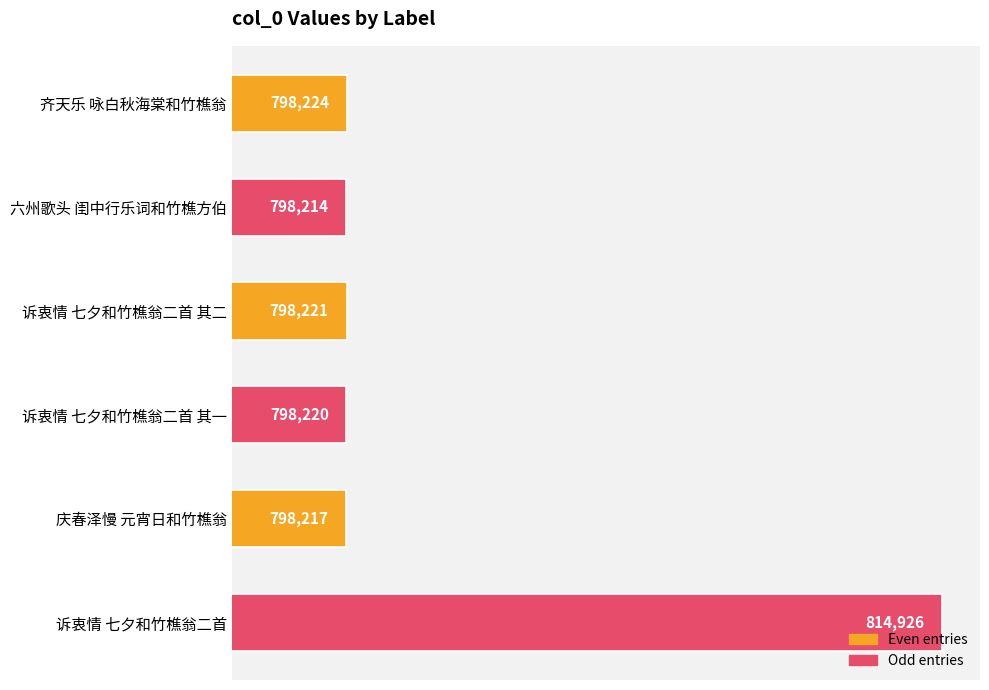

What is the greatest value displayed?

814926